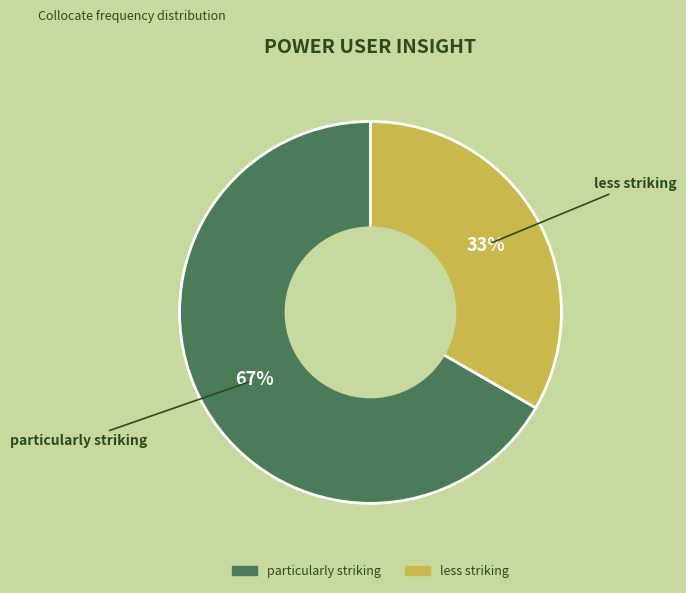

What is the largest slice in the pie chart?

particularly striking